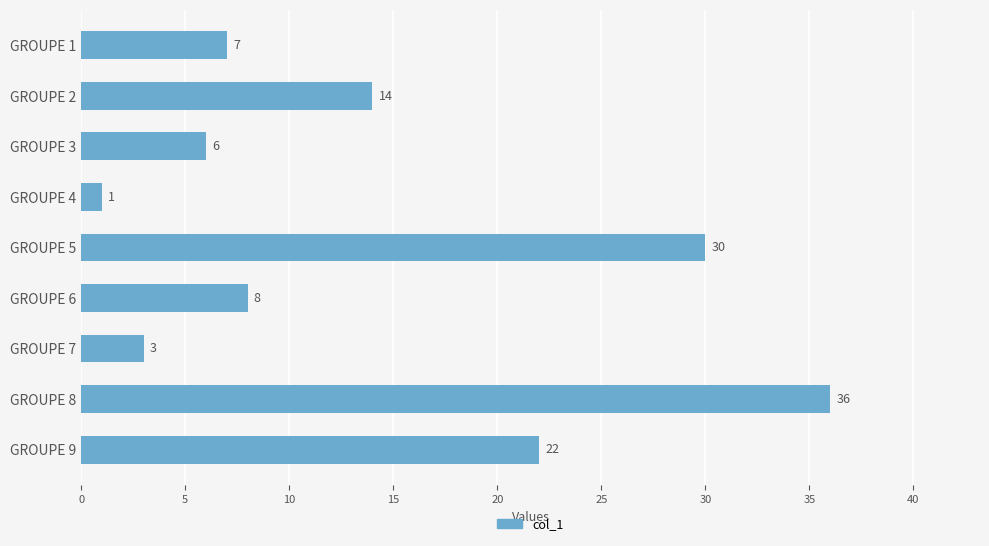

Read the value at GROUPE 8, to the nearest 5.

35